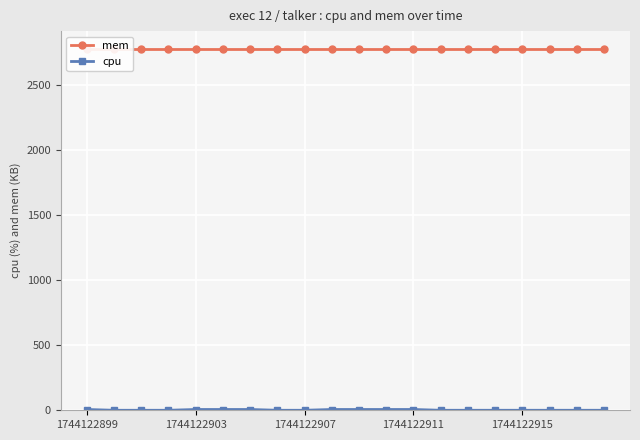

True or false: cpu has more than 2 points higher than both neighbors.

False